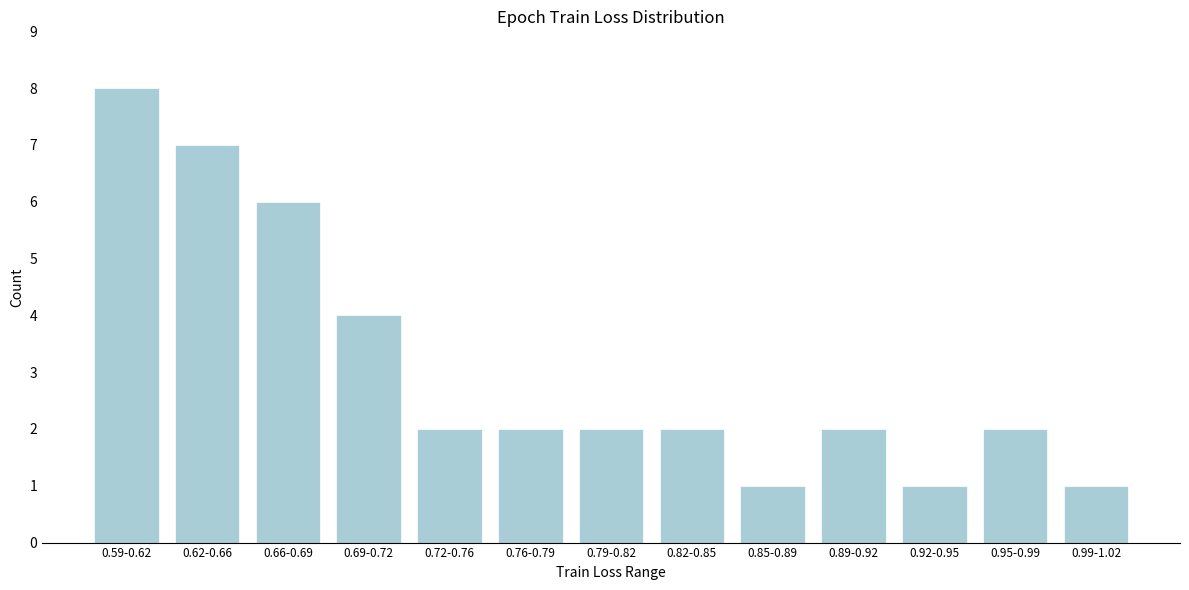

Reading right to left, what are all the values shown in this chart?

0.99-1.02=1	0.95-0.99=2	0.92-0.95=1	0.89-0.92=2	0.85-0.89=1	0.82-0.85=2	0.79-0.82=2	0.76-0.79=2	0.72-0.76=2	0.69-0.72=4	0.66-0.69=6	0.62-0.66=7	0.59-0.62=8